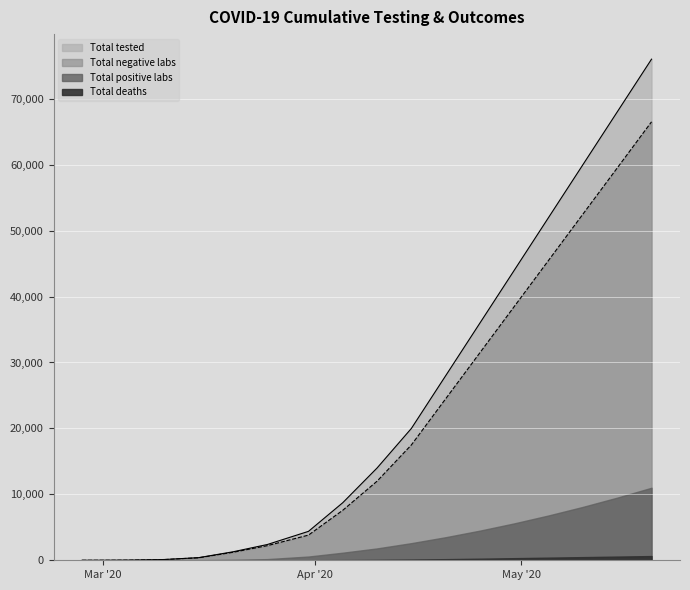

What is the greatest value displayed?

76000